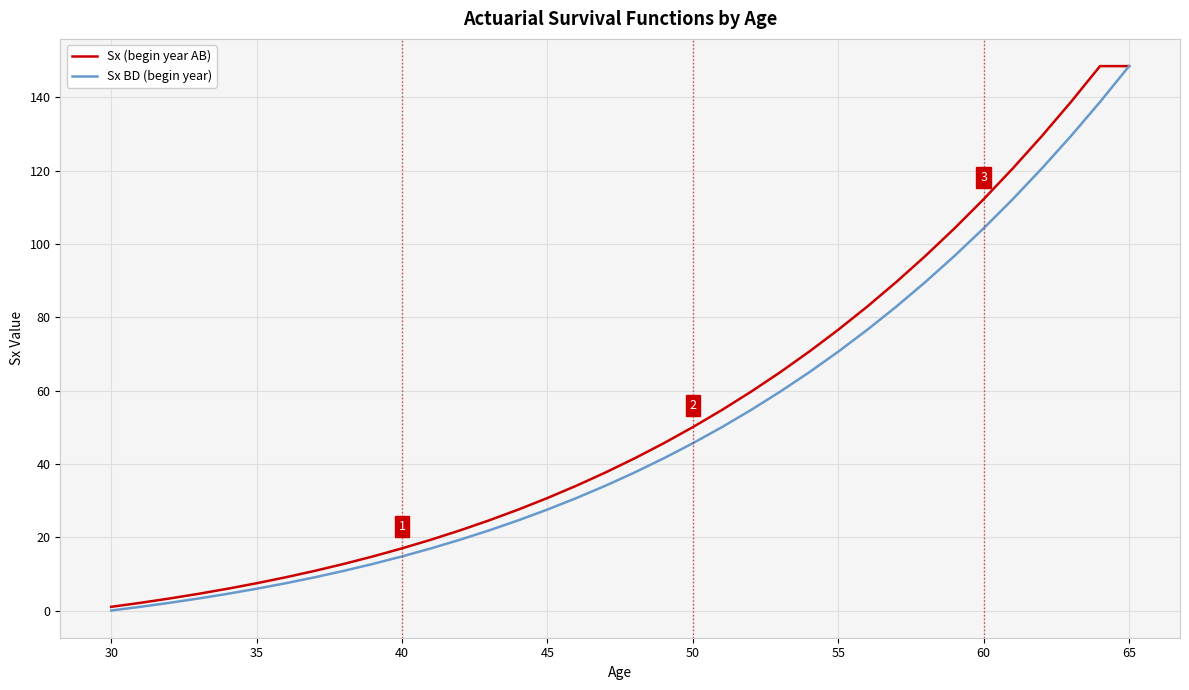

How many lines are shown in the chart?

2